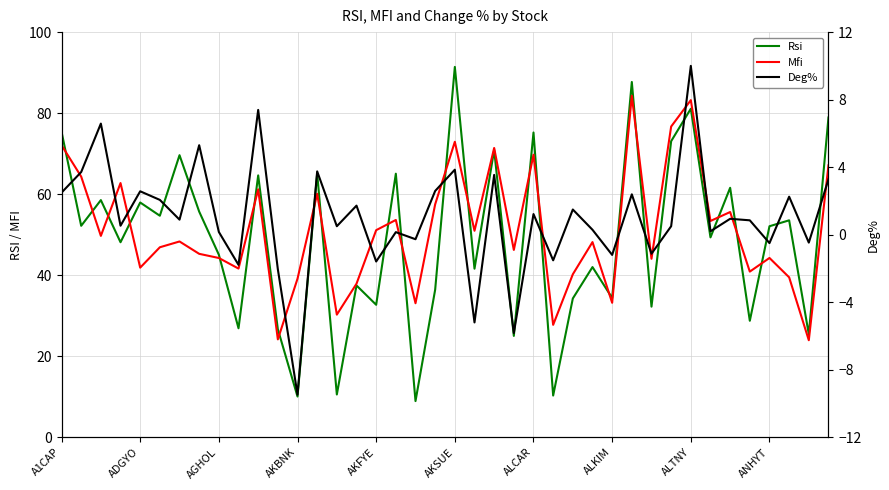

How many data points in Rsi are less than 52?

20